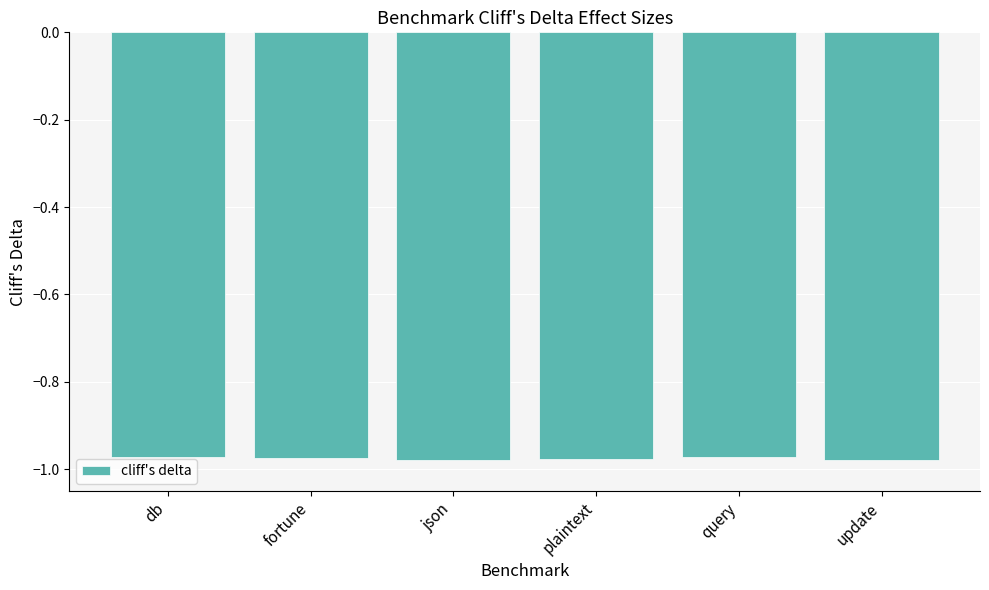

Is it true that the value at query is -0.7?

False